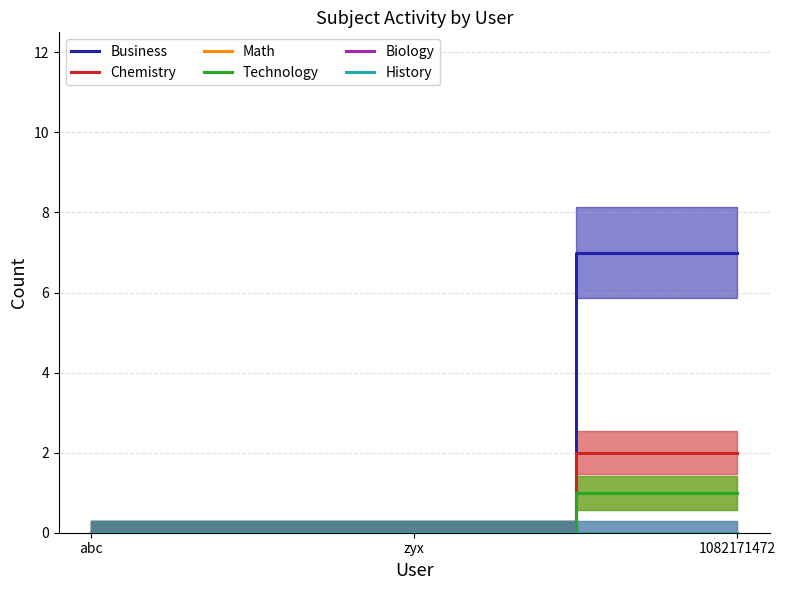

Reading right to left, extract all data points from this chart.

Business: 7	0	0
Chemistry: 2	0	0
Math: 1	0	0
Technology: 1	0	0
Biology: 0	0	0
History: 0	0	0